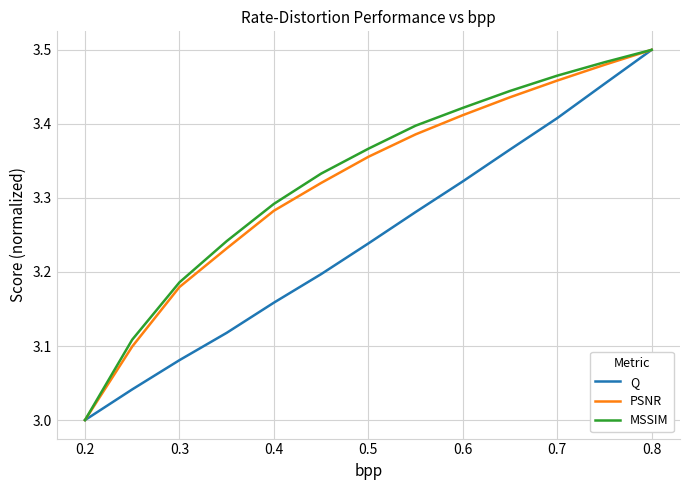

What is the maximum value shown in the chart?

3.5